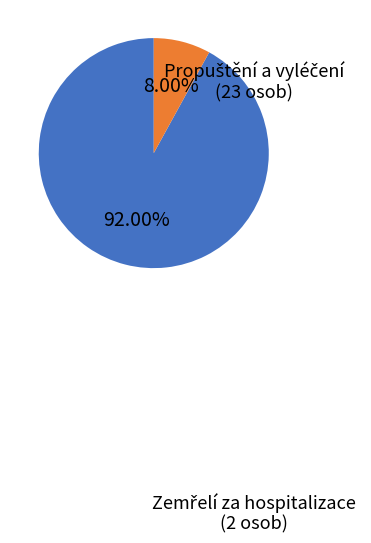

Is there a majority slice in this chart?

Yes